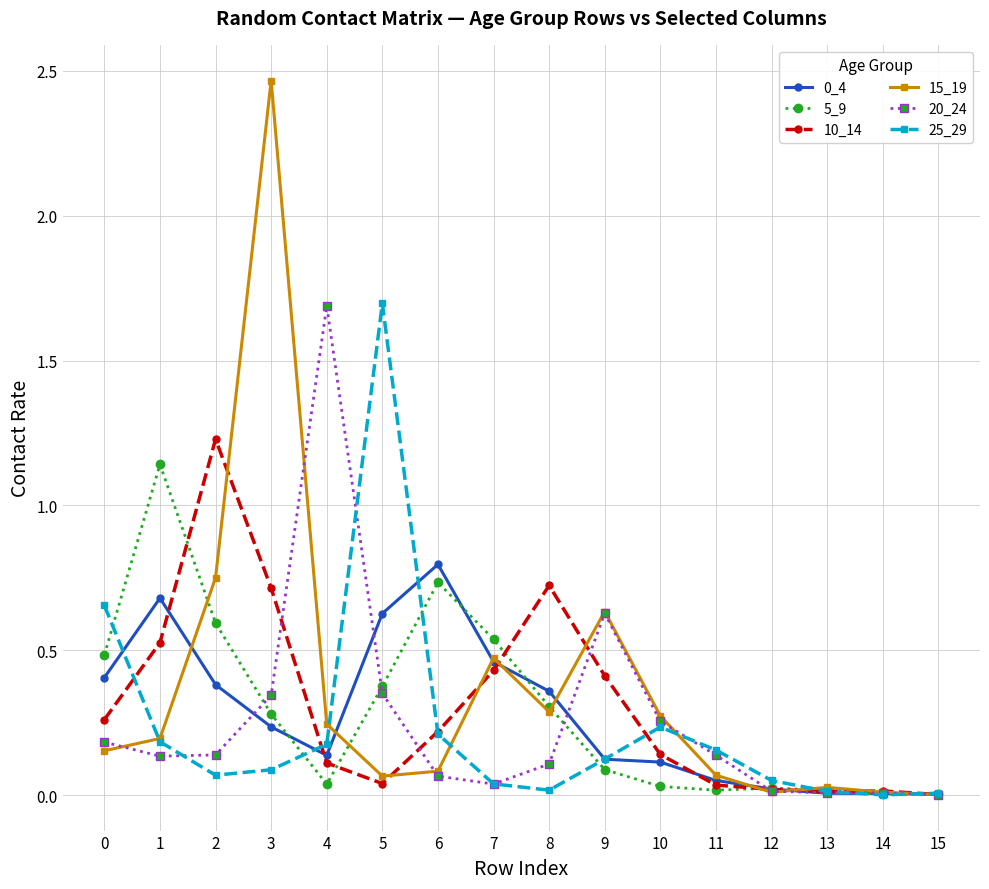

True or false: 0_4 has more than 0 points higher than both neighbors.

True